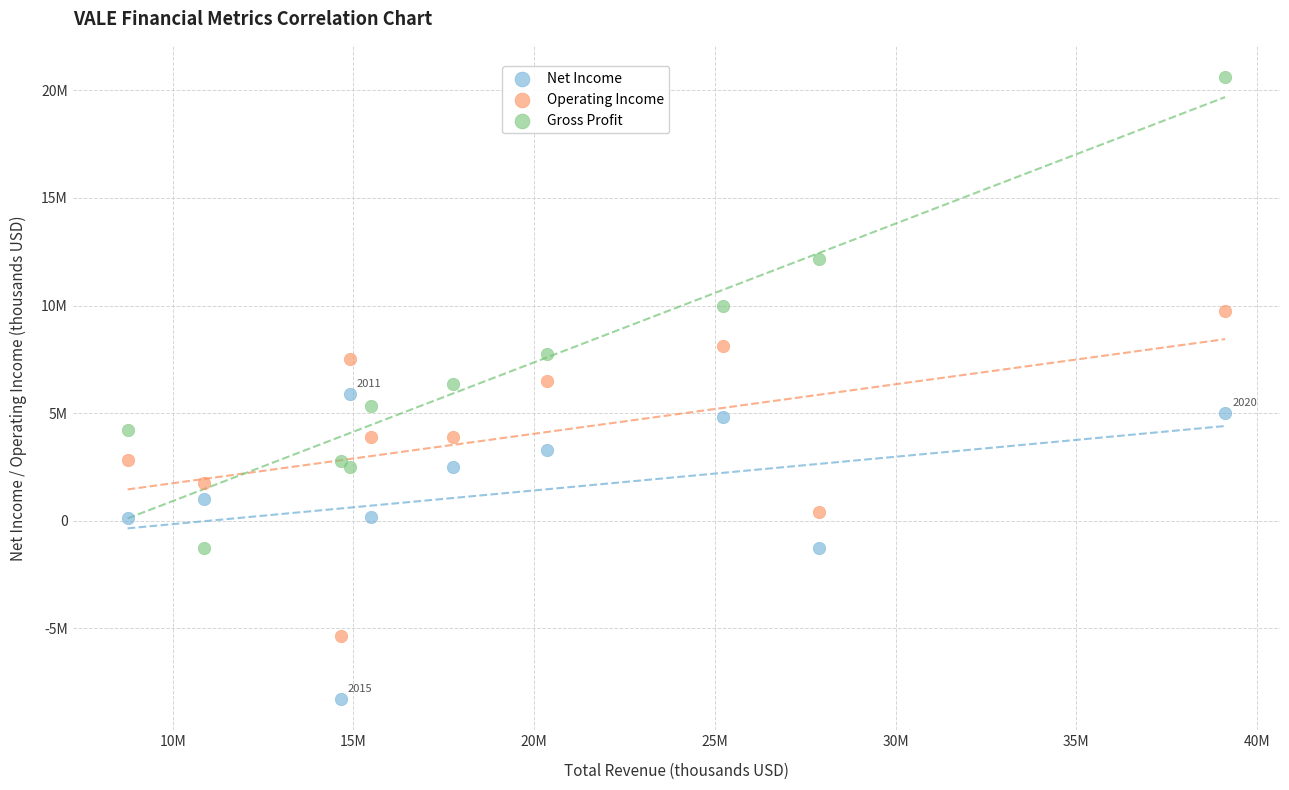

Which series contains the highest Y value?

Gross Profit